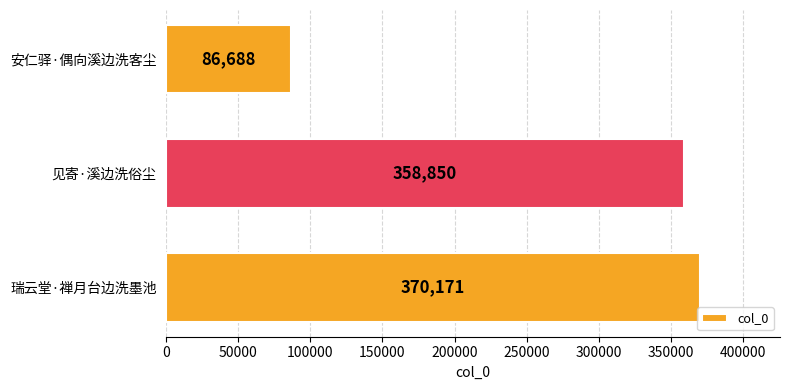

What is the sum of the values at 安仁驿·偶向溪边洗客尘 and 见寄·溪边洗俗尘?

445538